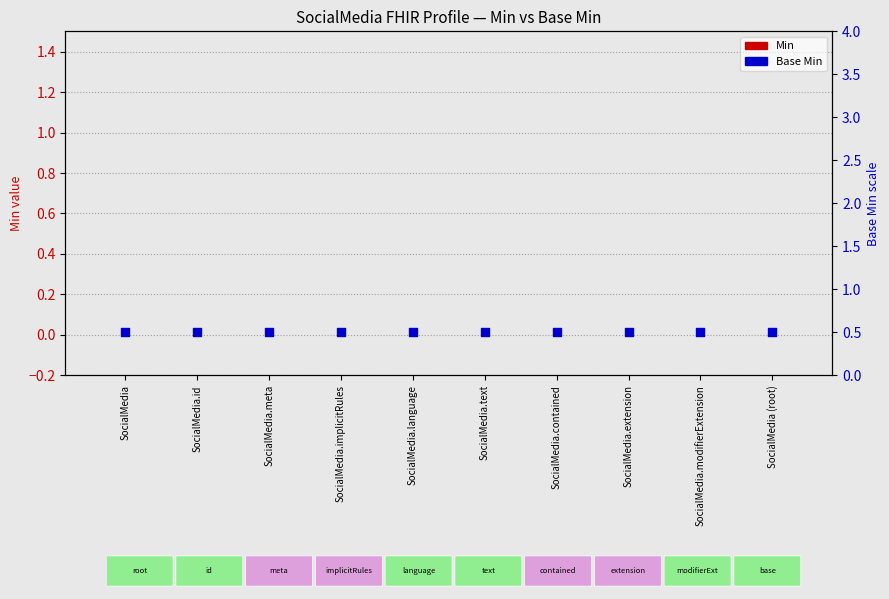

Which series reaches the maximum Y coordinate?

Base Min marker